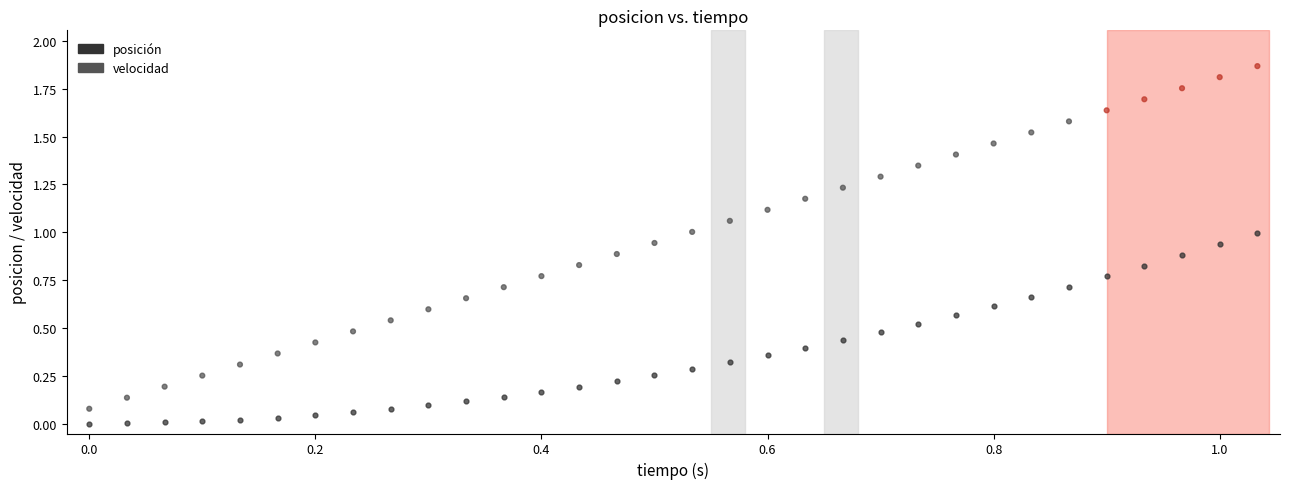

Across all data points, what is the range of X values (max minus min)?

1.0